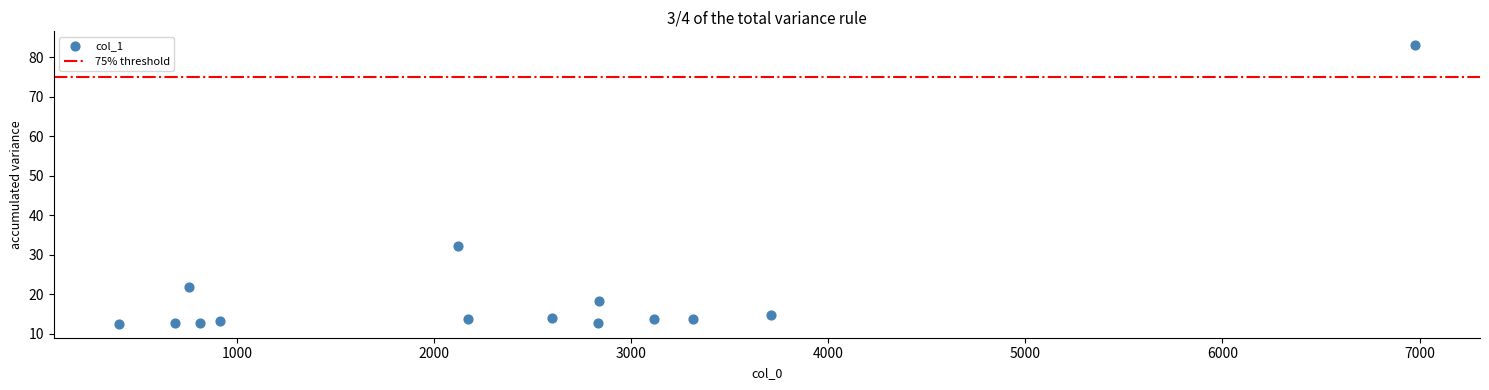

What is the range of Y values (max minus min)?

70.5